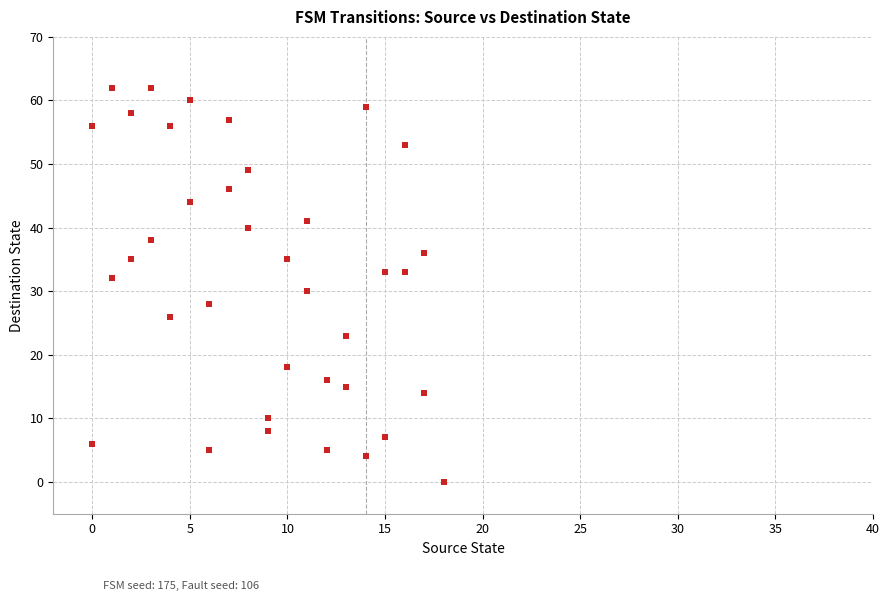

What is the range of X values (max minus min)?

18